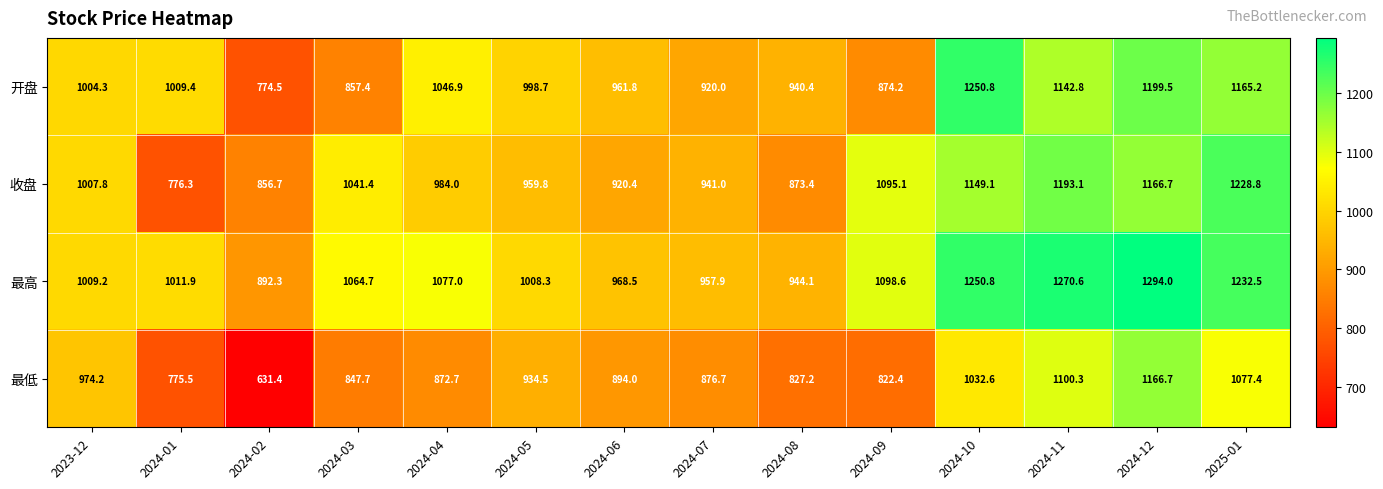

True or false: 最高 has a value of 944.1 at 2024-08.

True